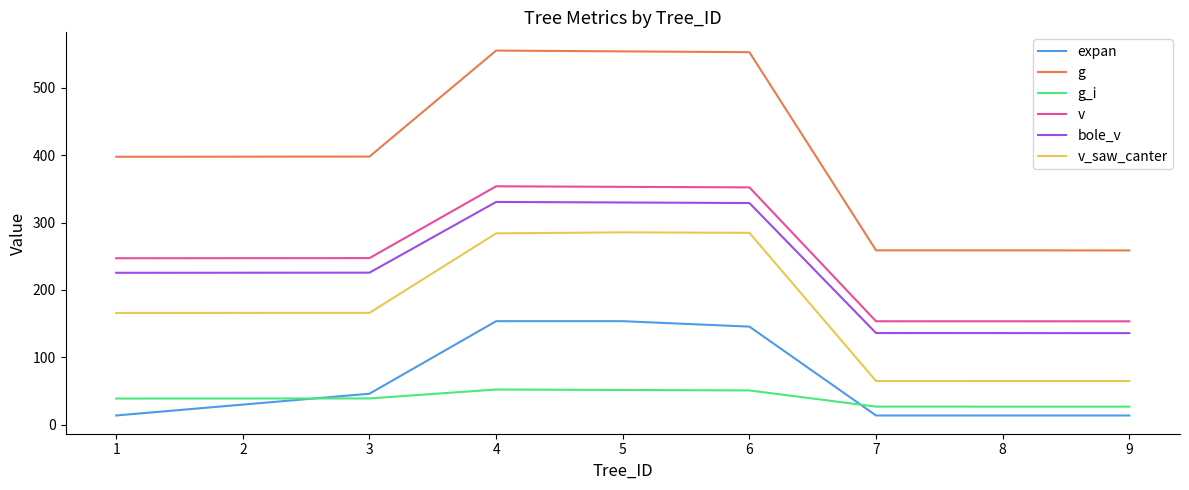

What is the difference between the maximum and minimum values in the g_i series?

25.4